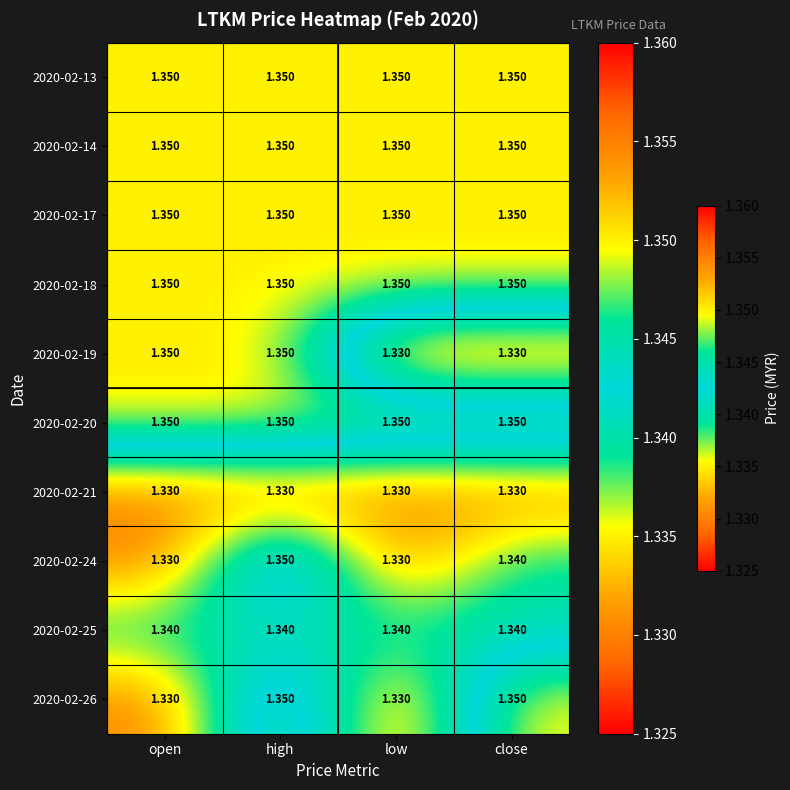

At which category is the sum across all series the highest?

high